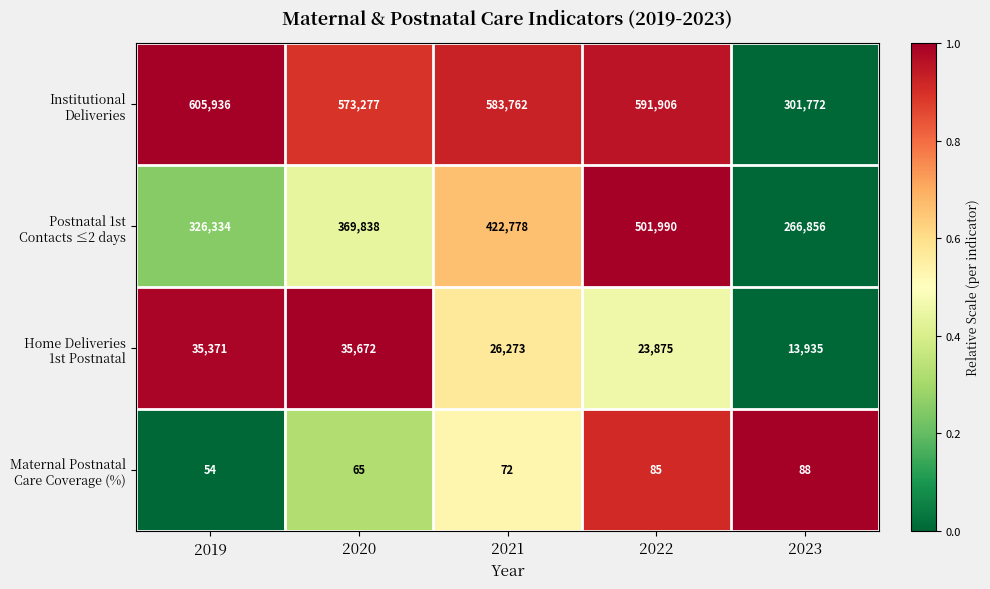

What is the total value across all series at 2019?

967695